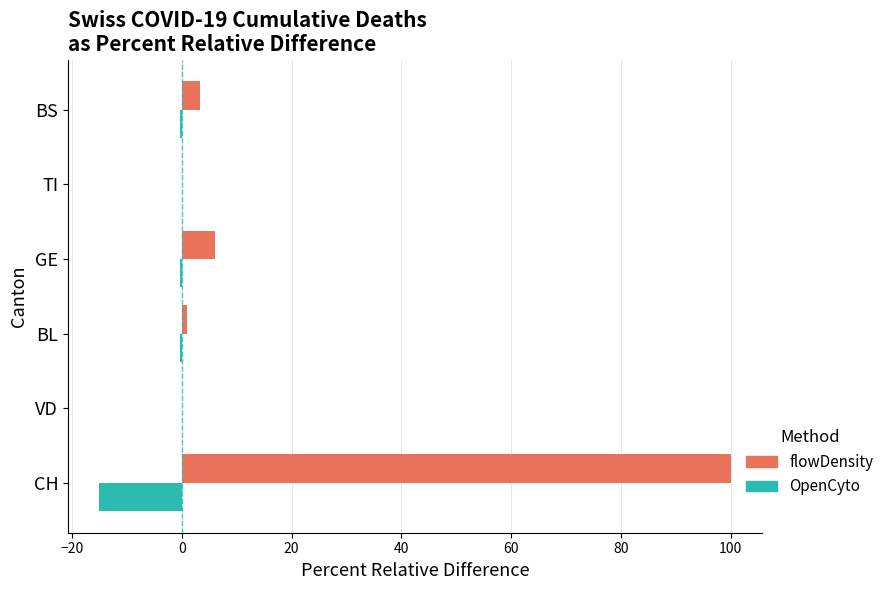

The flowDensity series shows 26.9 at CH. True or false?

False